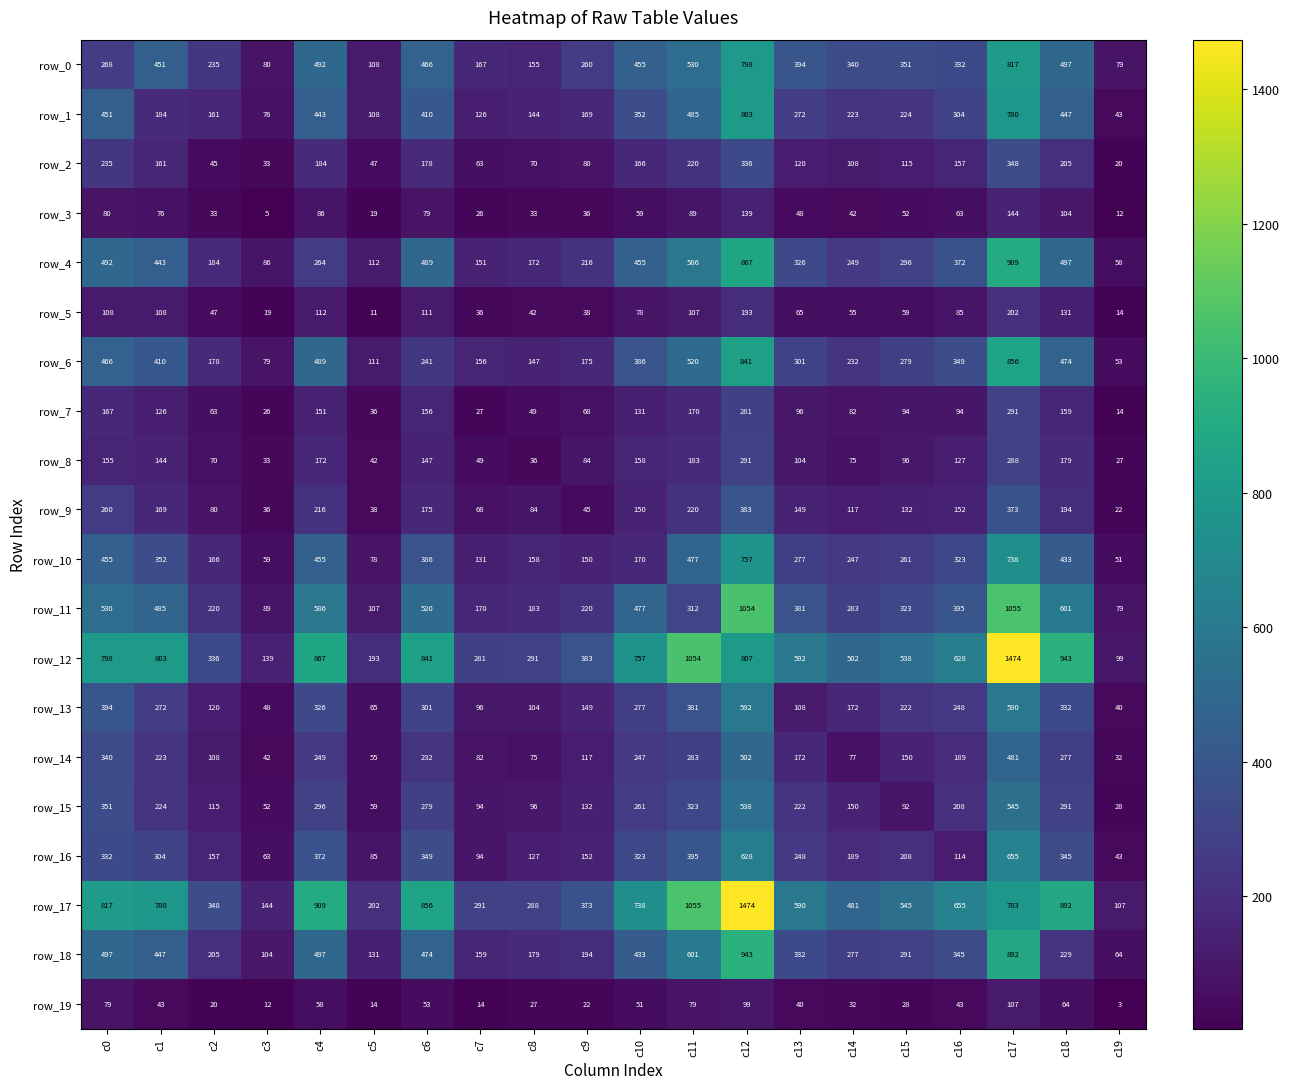

What is the maximum value for row_11?

1055